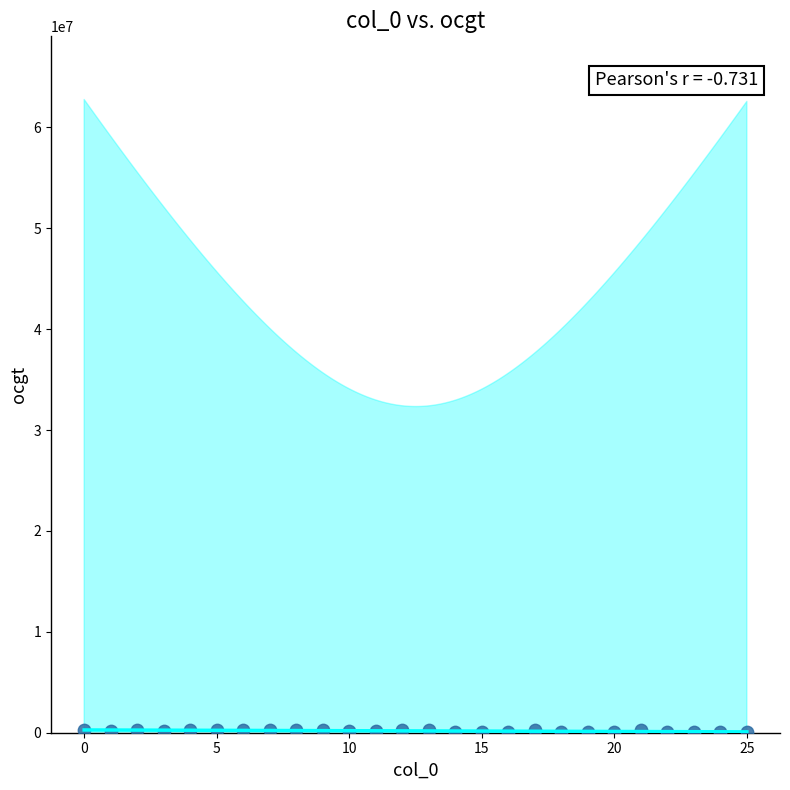

What is the range of Y values (max minus min)?

257300.2